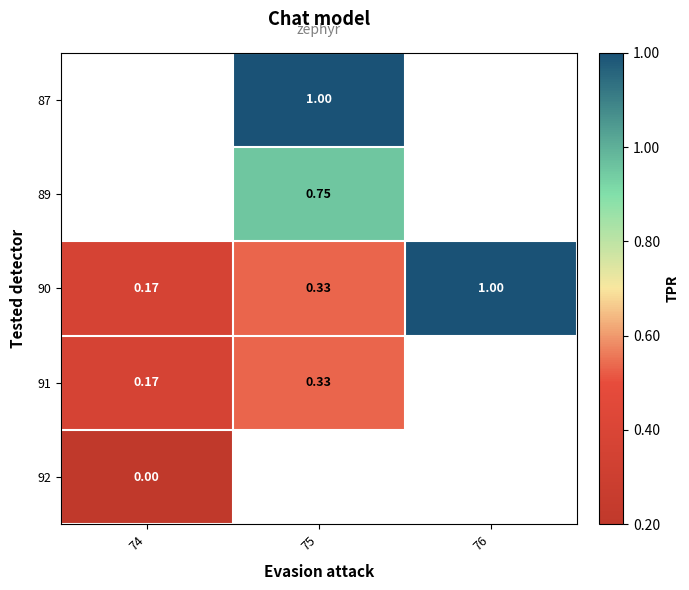

Is the value of 90 at 75 greater than the value of 91 at 74?

Yes